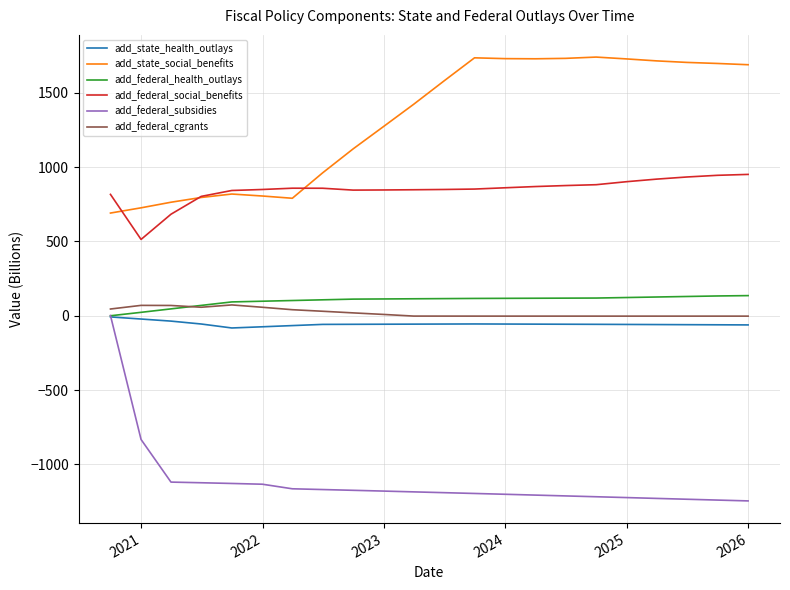

Which series has the largest range (max minus min)?

add_federal_subsidies